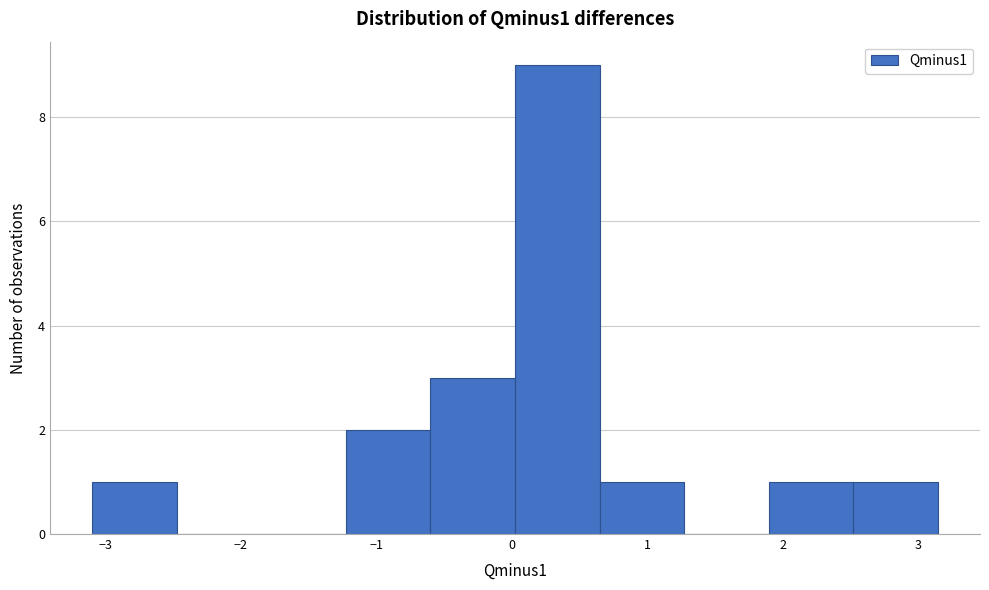

Which range on the x-axis has the tallest bar?

0.0 to 0.6